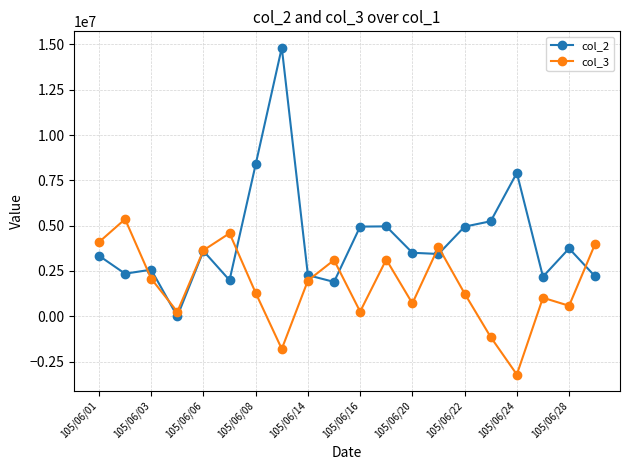

True or false: col_2 has more than 2 points higher than both neighbors.

True